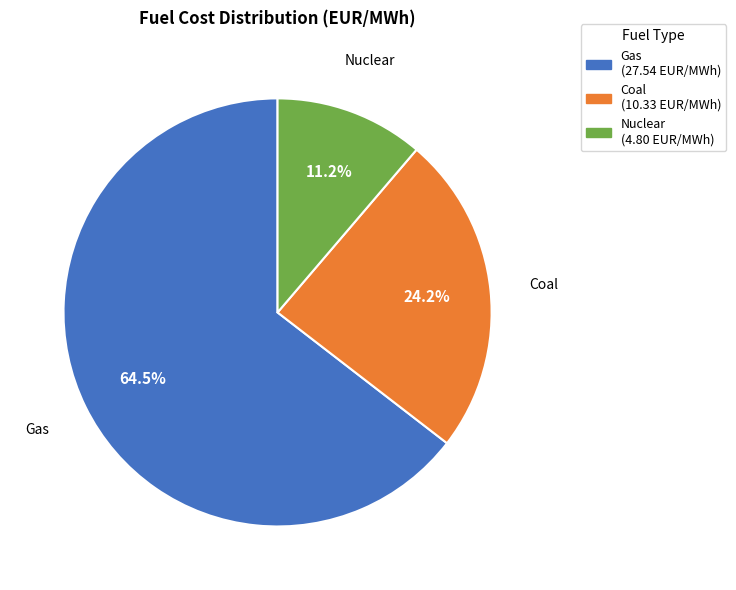

What is the smallest slice in the pie chart?

Nuclear